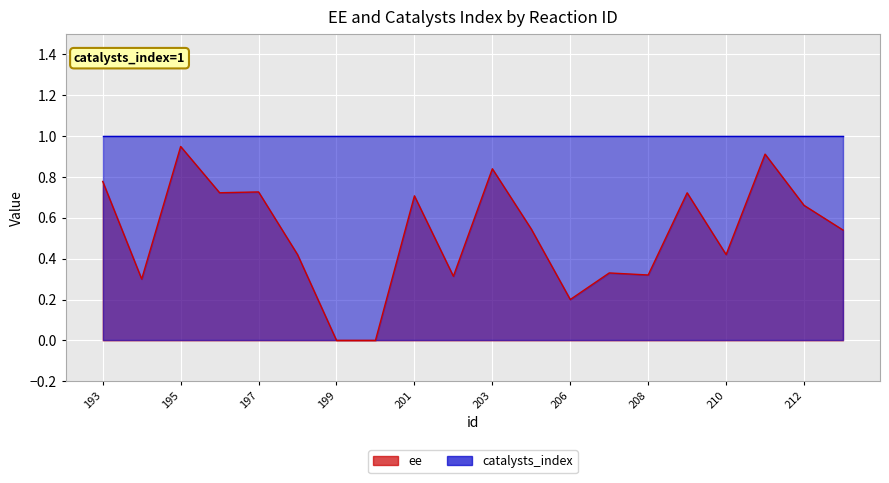

What is the average value?

0.5